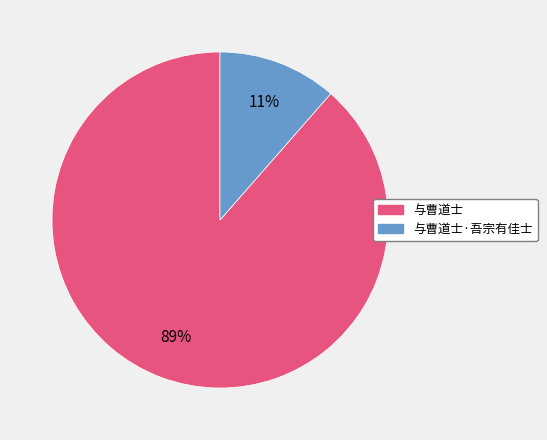

To the nearest percent, what is the average slice percentage?

50%